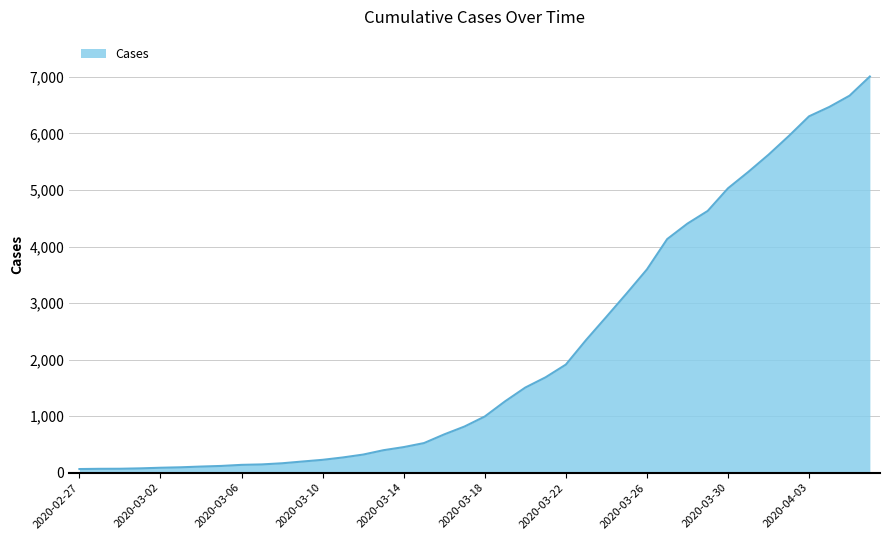

What is the difference between the second highest and second lowest values?

6598